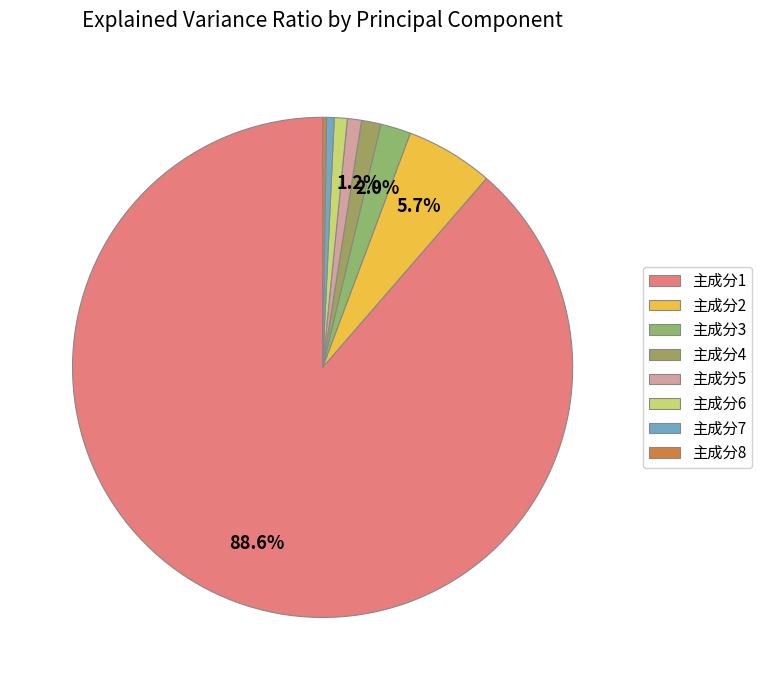

How many slices are in this pie chart?

8